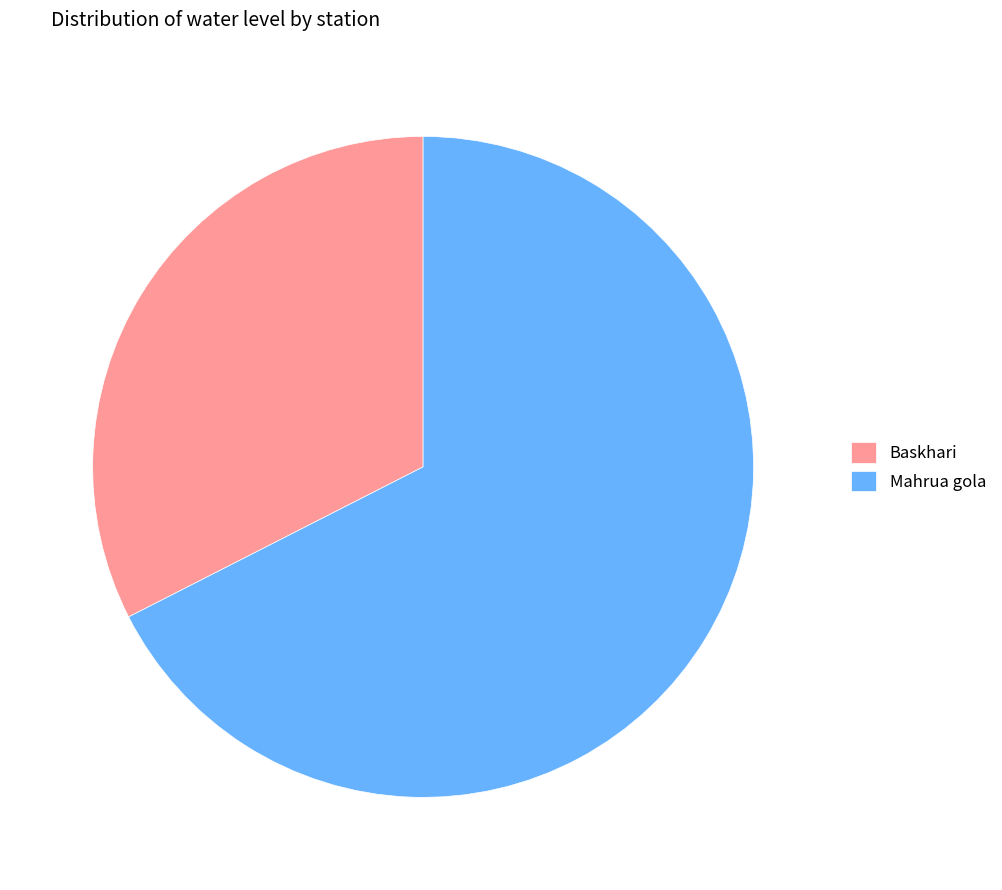

Is it true that Baskhari is 32% of the pie?

True